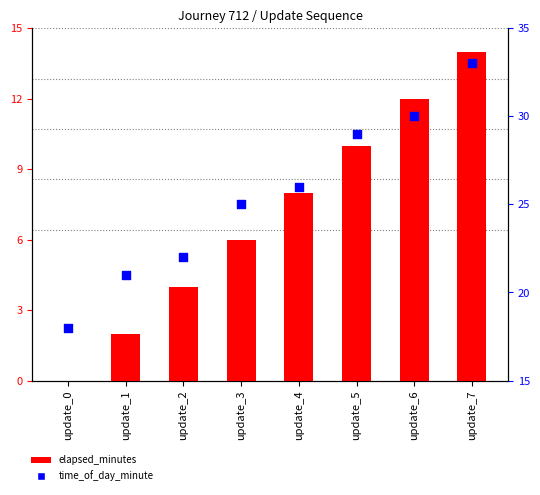

Which series reaches the minimum Y coordinate?

elapsed_minutes